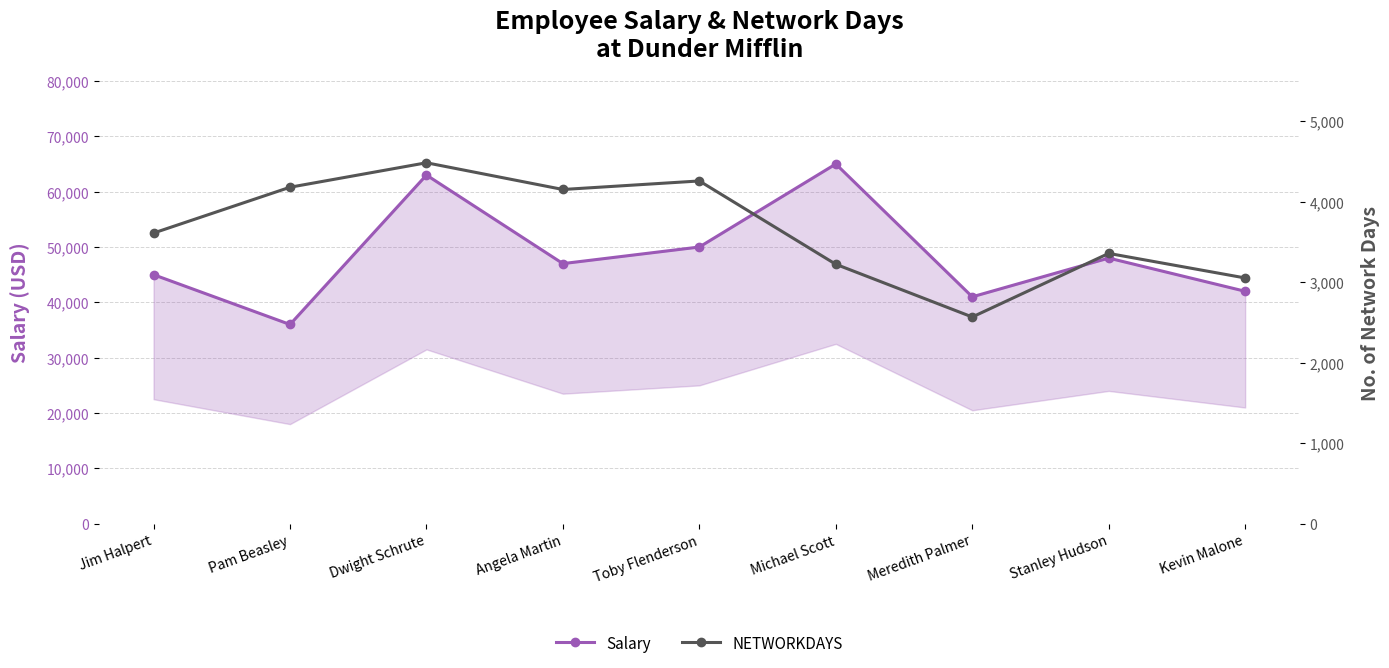

Rank the series by their maximum value, from highest to lowest.

Salary, NETWORKDAYS